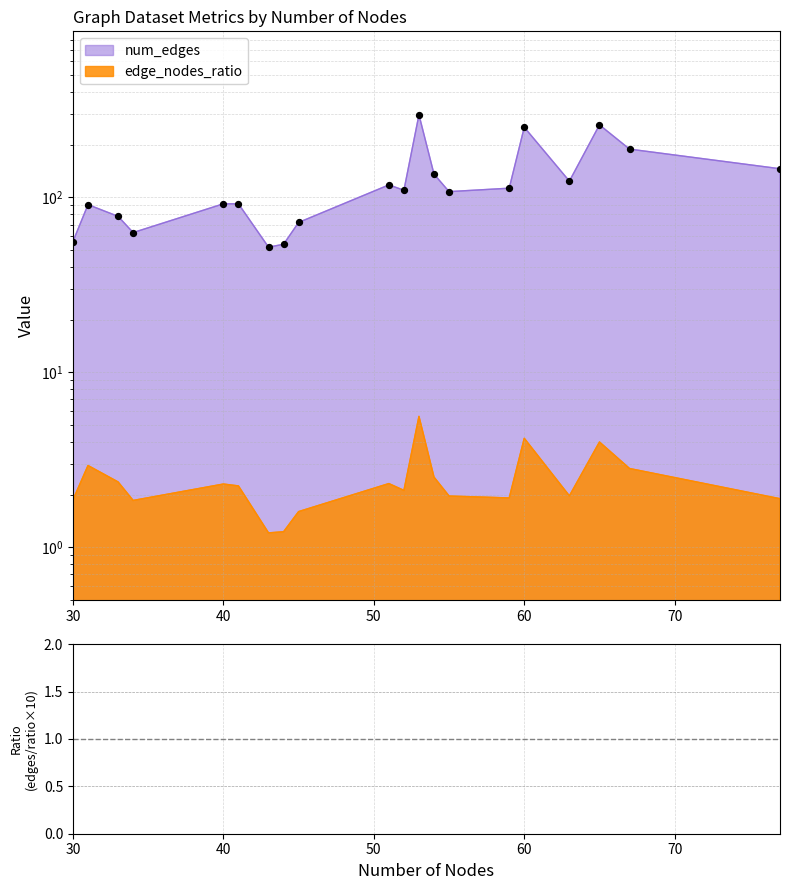

At which category is the sum across all series the highest?

53